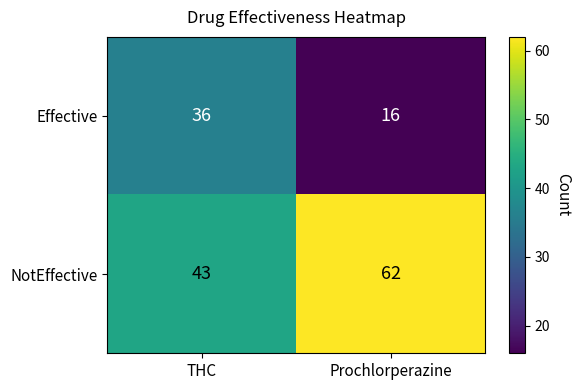

Reading left to right, what are all the values shown in this chart?

Effective: THC=36	Prochlorperazine=16
NotEffective: THC=43	Prochlorperazine=62